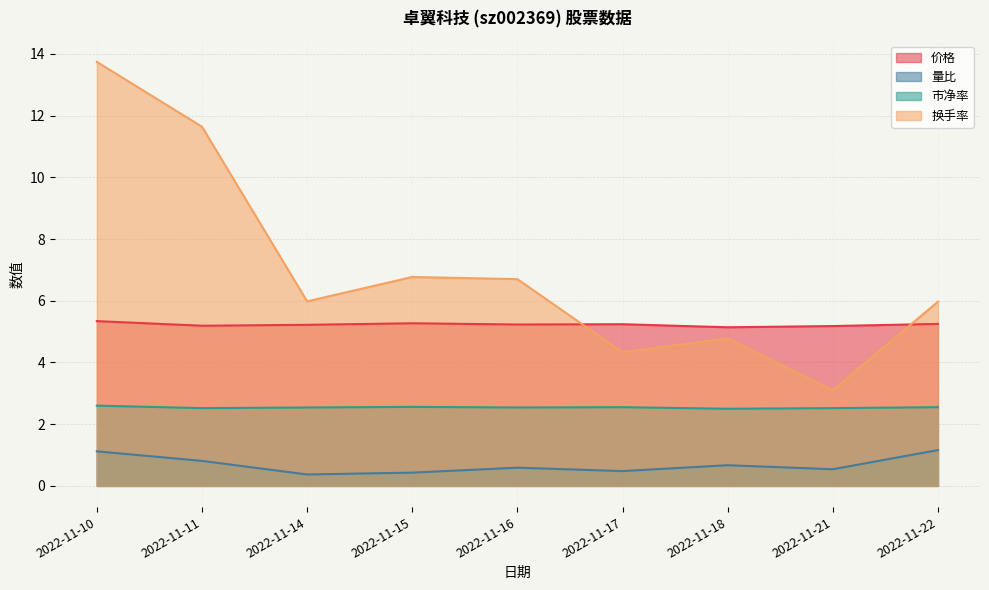

How many values in the 换手率 series are below 5?

3